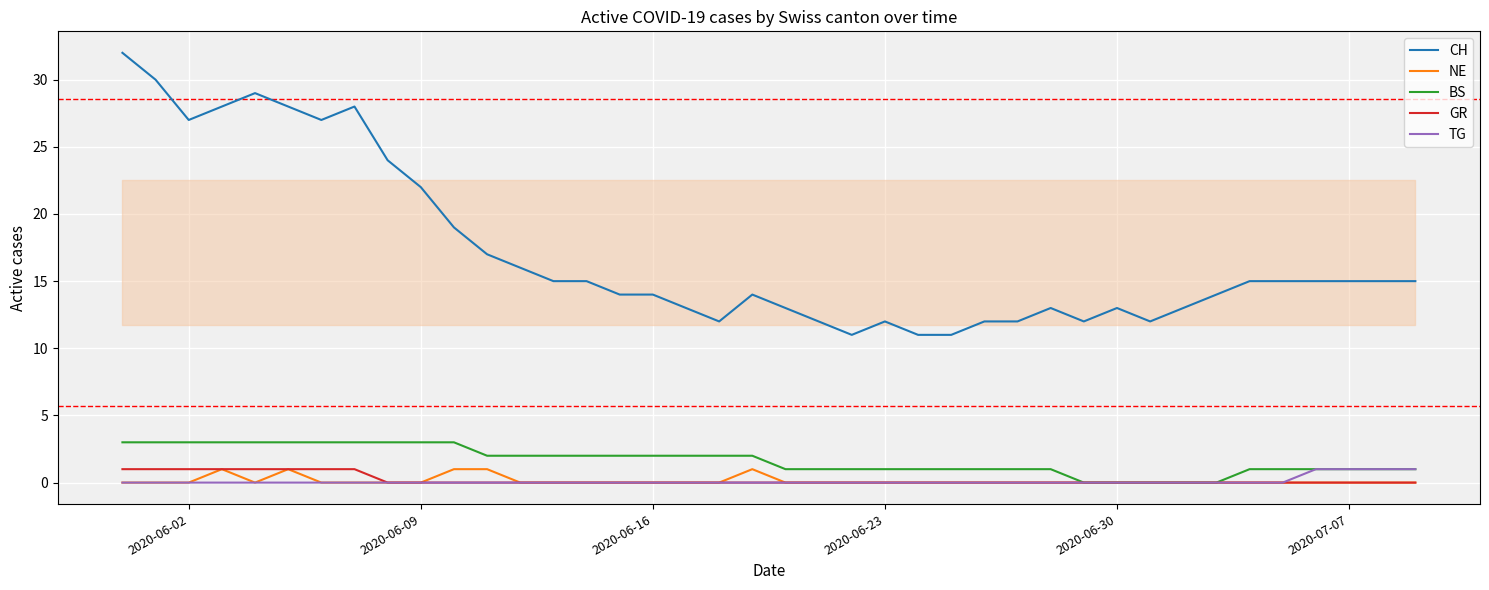

Which series has the widest spread of values?

CH